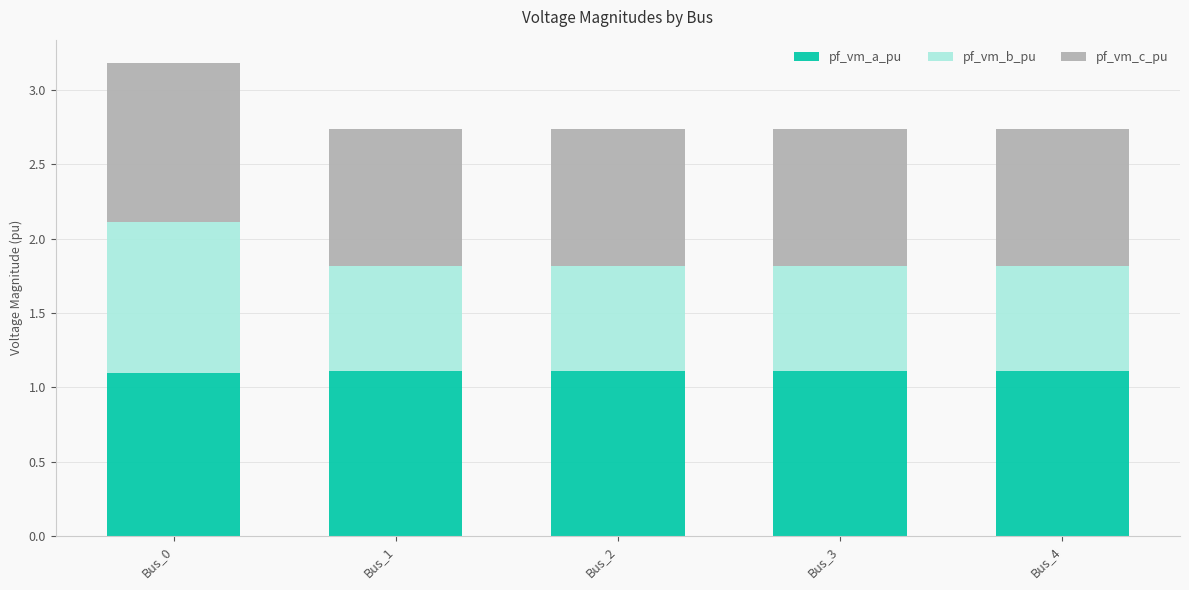

Is it true that pf_vm_a_pu equals 1.1 at Bus_0?

True